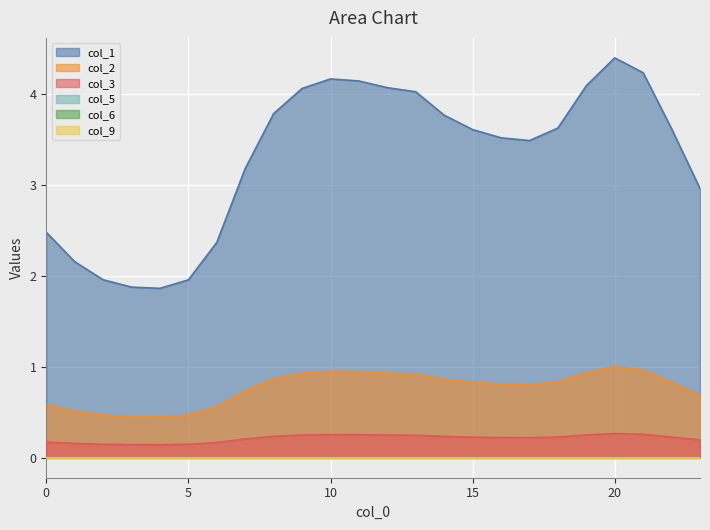

True or false: col_1 and col_3 intersect in this chart.

False